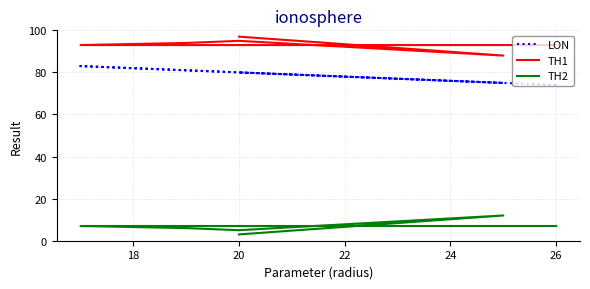

The TH2 series shows 3 at 20. True or false?

False